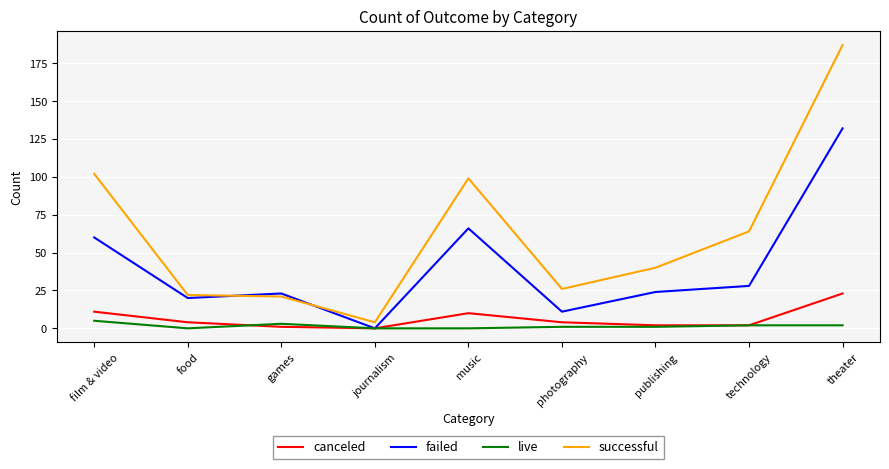

How many values in the failed series are below 24?

4